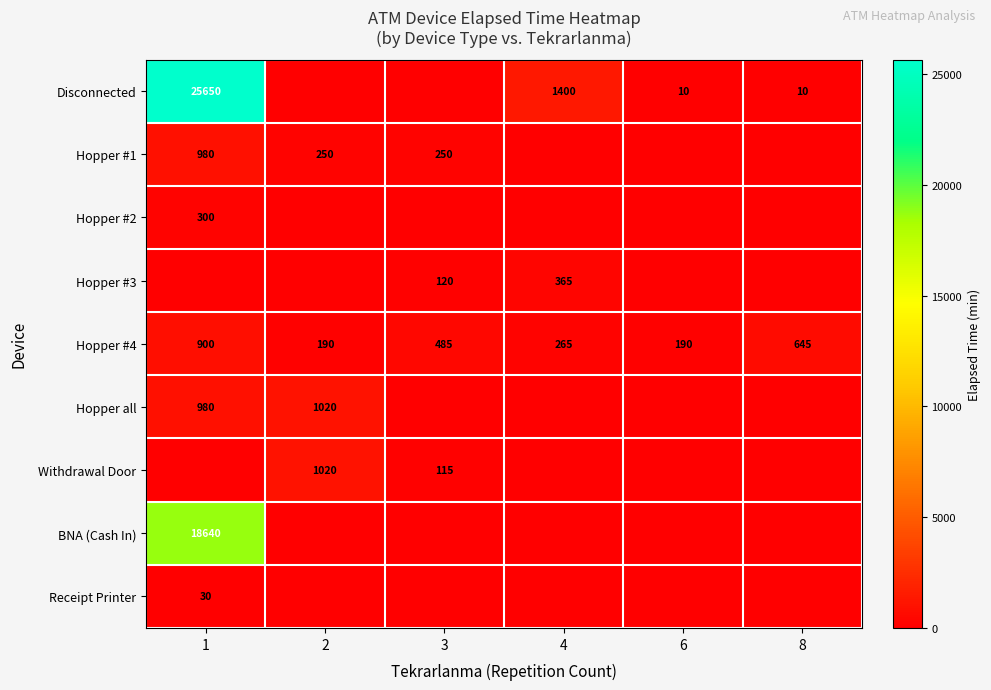

Between 4 and 3, which is larger?

4